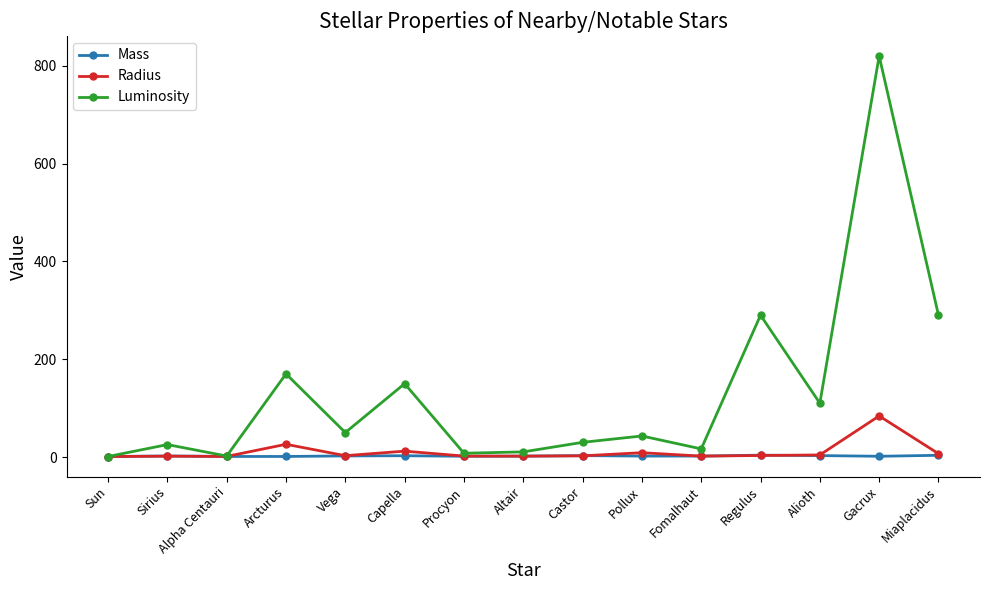

In Radius, how many points are higher than both neighbors (excluding endpoints)?

5